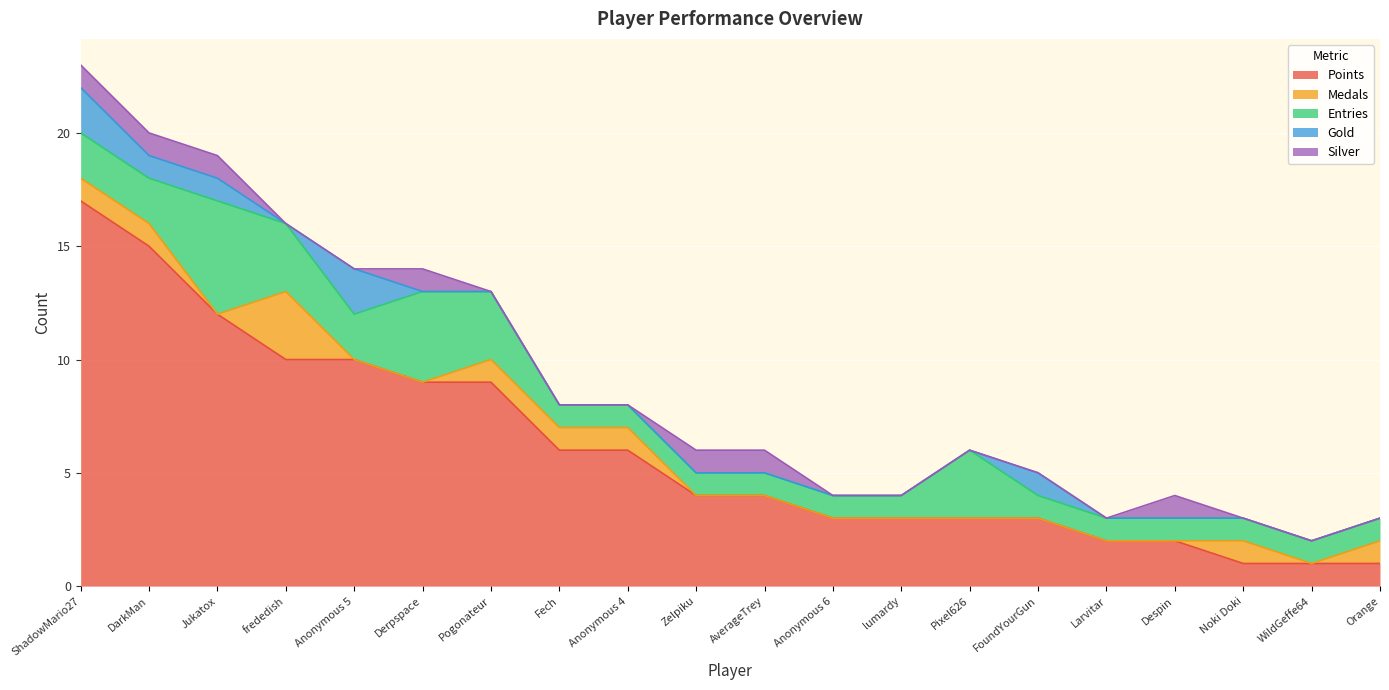

Which category has the lowest value in the Entries series?

Fech